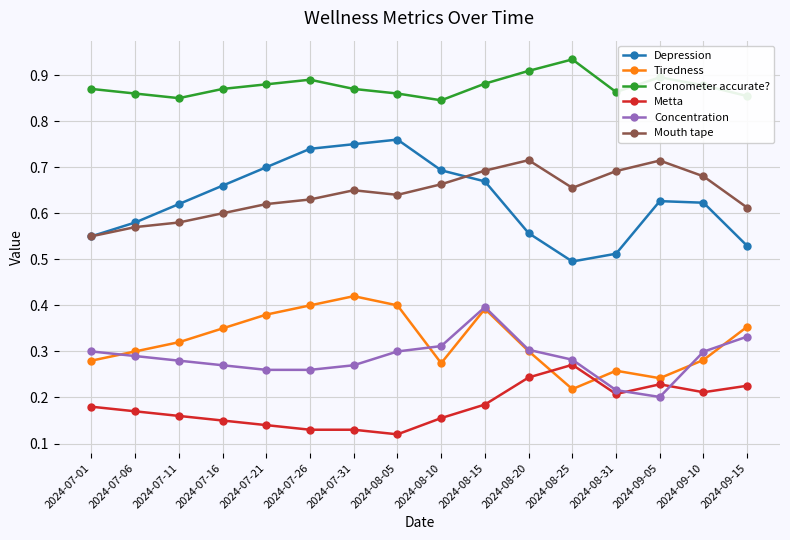

Which series has the largest range (max minus min)?

Depression